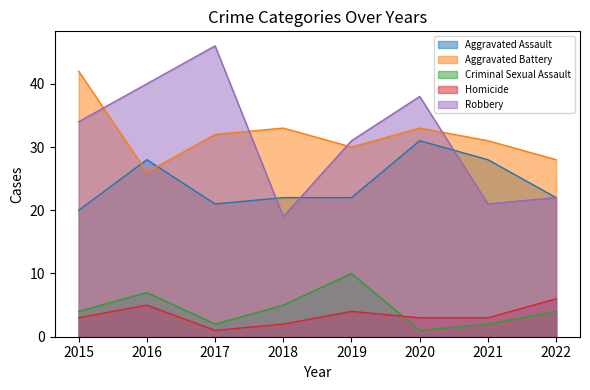

How many categories are shown in the chart?

8